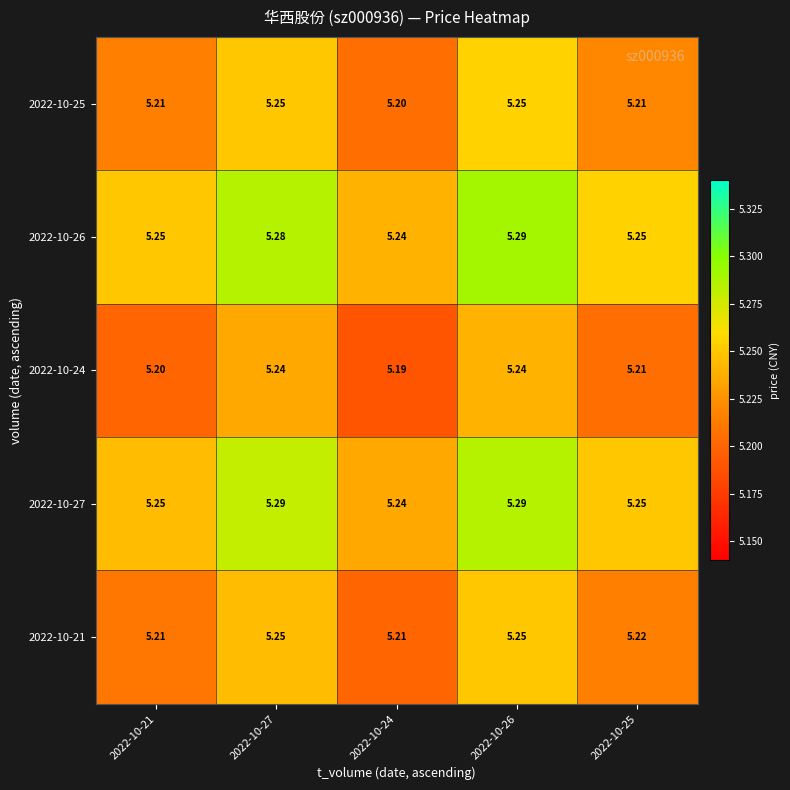

What is the total value across all series at 2022-10-21?

26.1